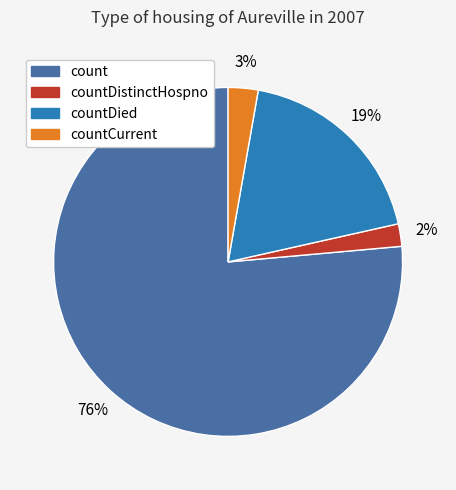

Is there a majority slice in this chart?

Yes